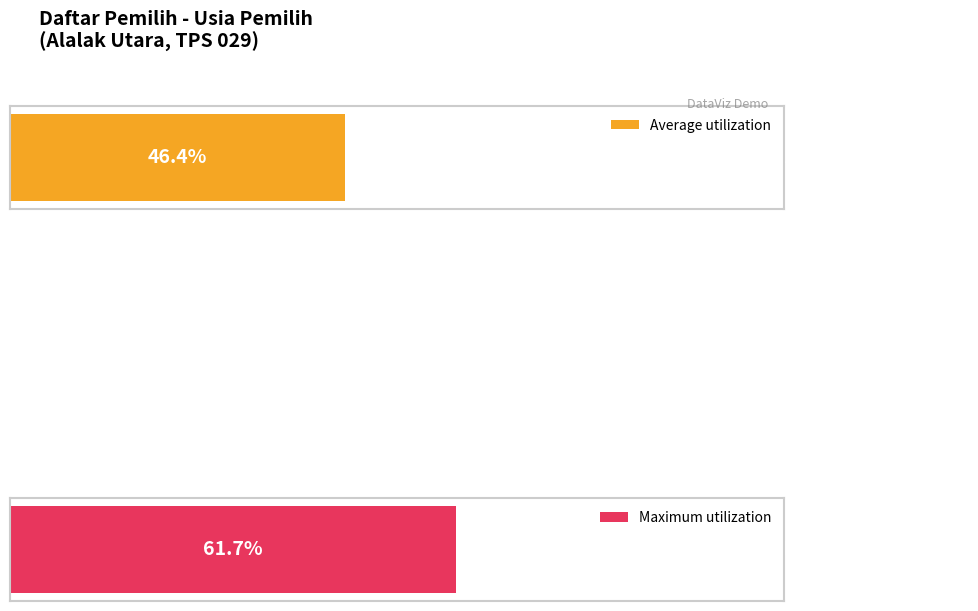

How many series are shown in this chart?

2